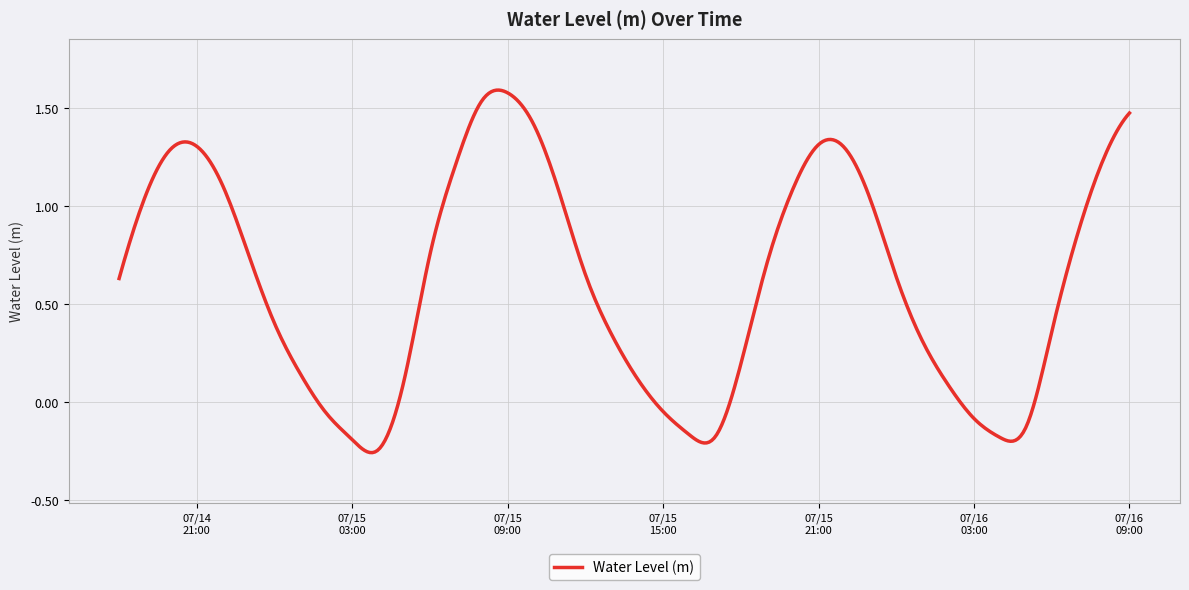

Does the chart display data point markers on the line(s)?

No